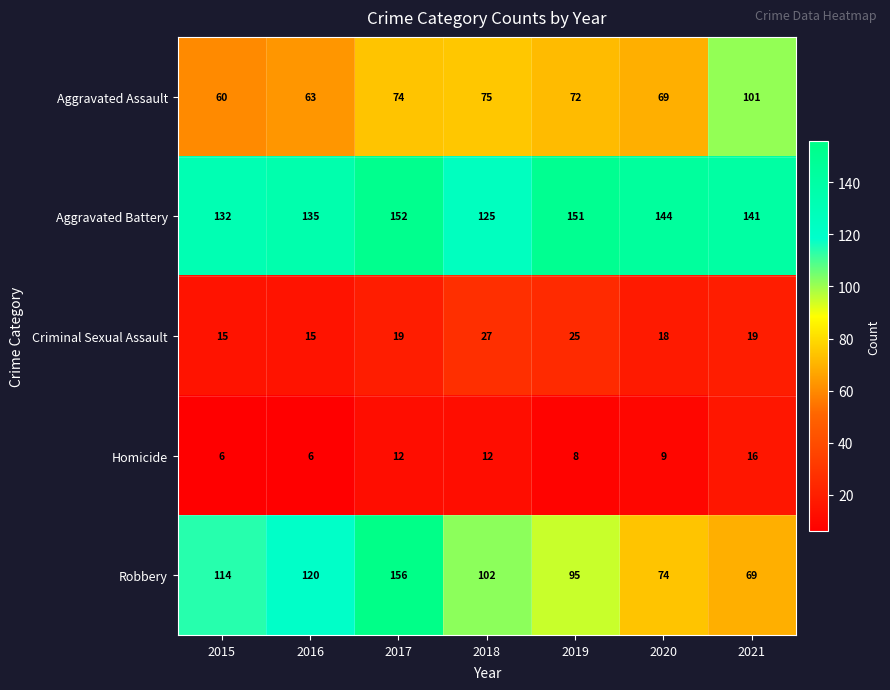

What is the greatest value displayed?

156